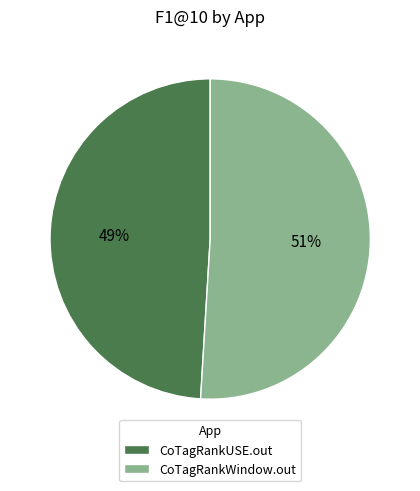

Rank the categories by value from lowest to highest.

CoTagRankUSE.out, CoTagRankWindow.out